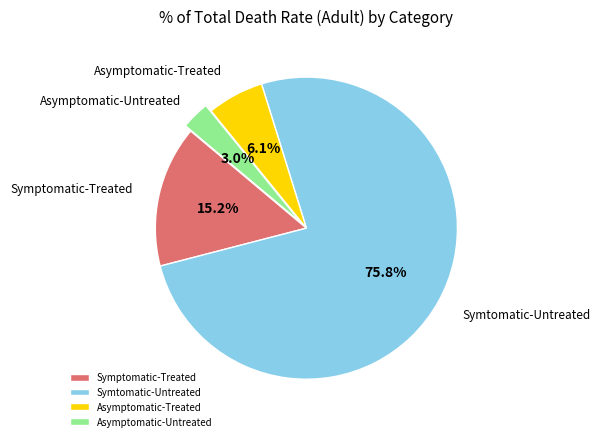

How many segments does this pie chart have?

4